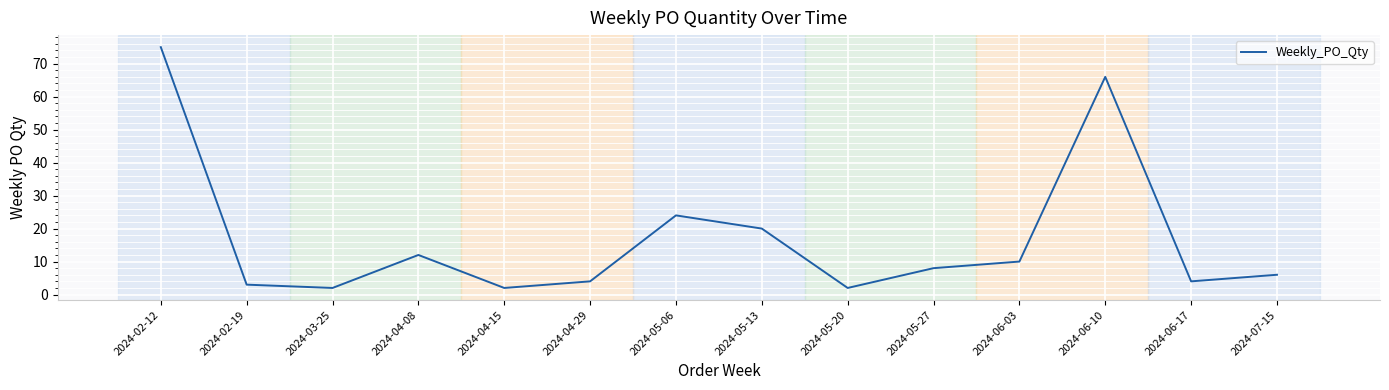

Reading left to right, transcribe all the data shown in this chart.

75	3	2	12	2	4	24	20	2	8	10	66	4	6